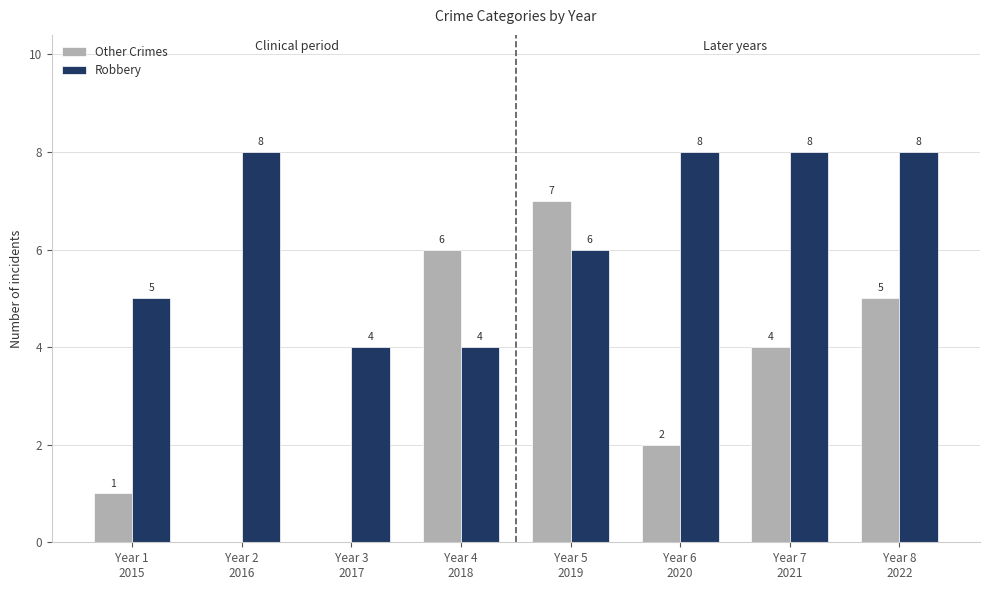

Count the number of data series in this chart.

2